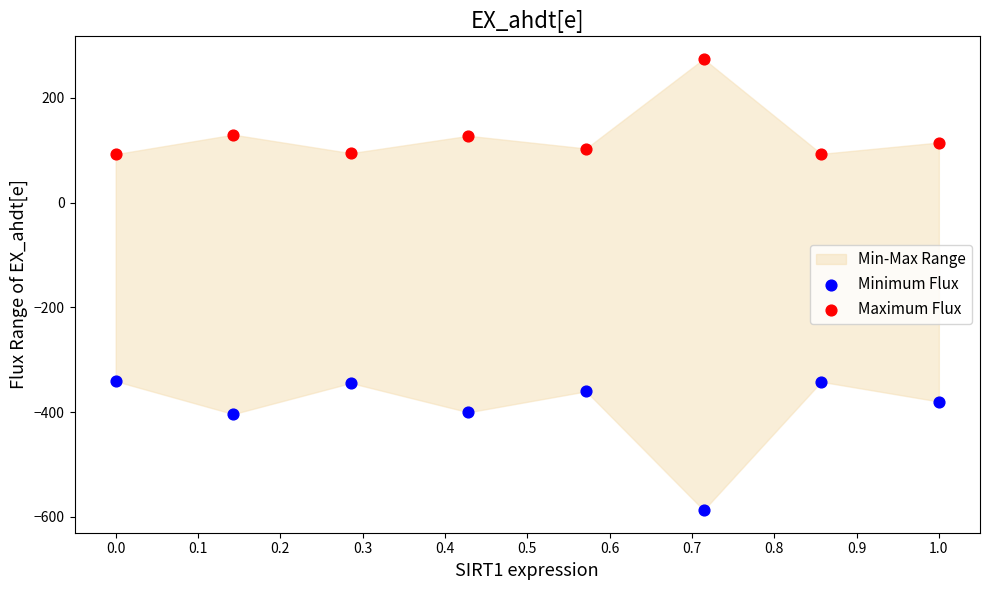

Which series contains the highest Y value?

Maximum Flux